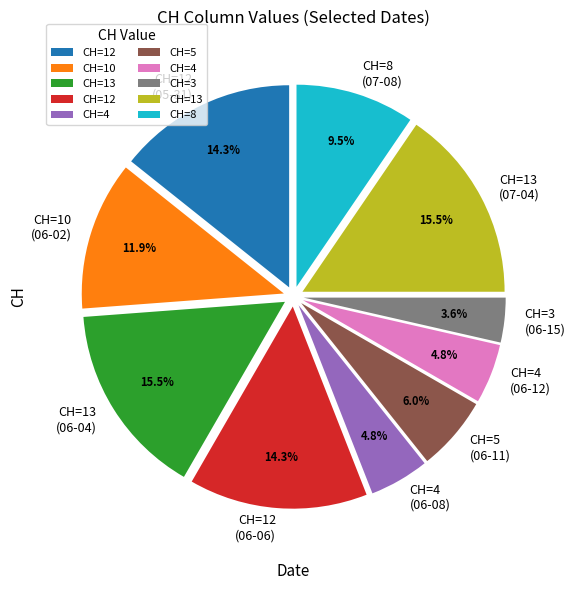

Which has a higher value, CH=3 (06-15) or CH=13 (07-04)?

CH=13 (07-04)